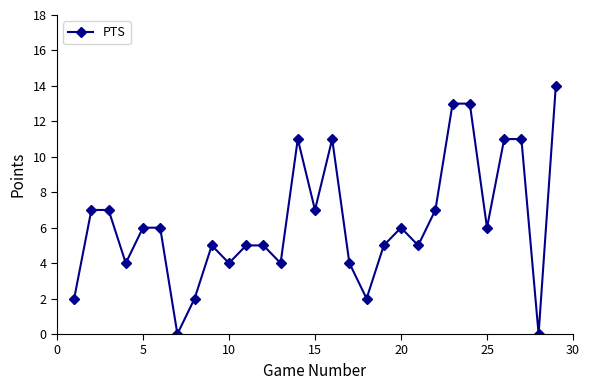

True or false: there are more than 2 points higher than both neighbors.

True